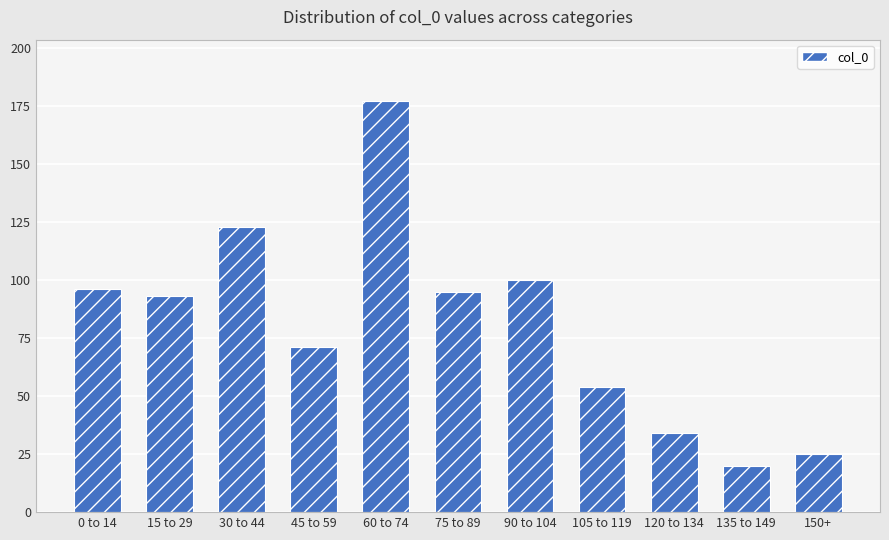

Reading right to left, transcribe all the data shown in this chart.

150+=25	135 to 149=20	120 to 134=34	105 to 119=54	90 to 104=100	75 to 89=95	60 to 74=177	45 to 59=71	30 to 44=123	15 to 29=93	0 to 14=96